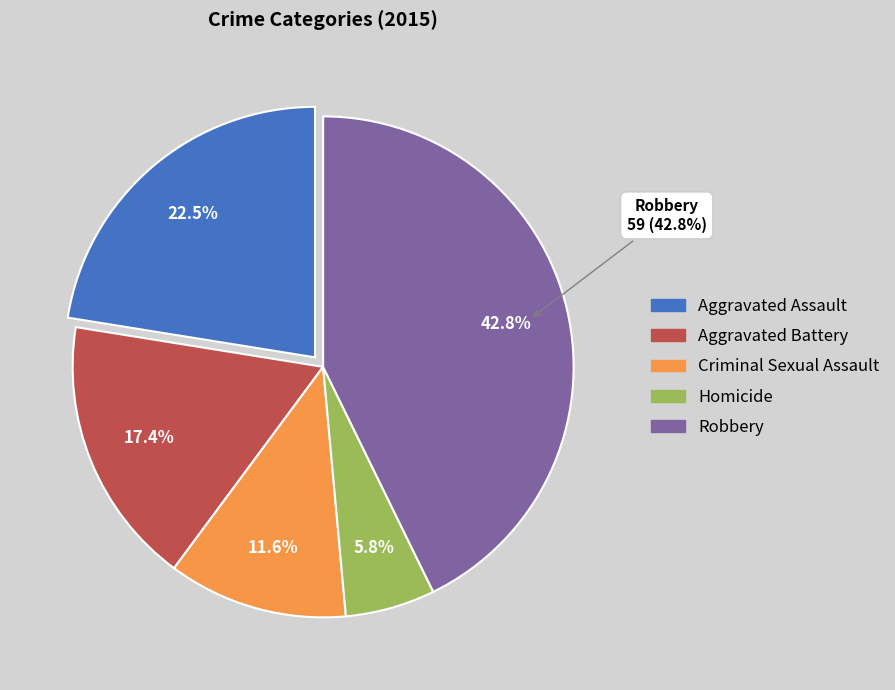

What is the smallest slice in the pie chart?

Homicide